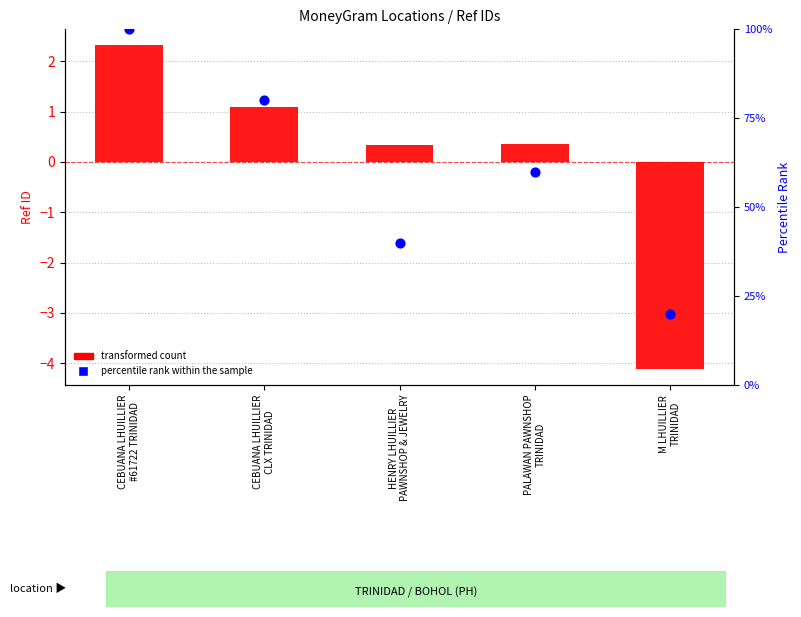

Which series reaches the minimum Y coordinate?

transformed count